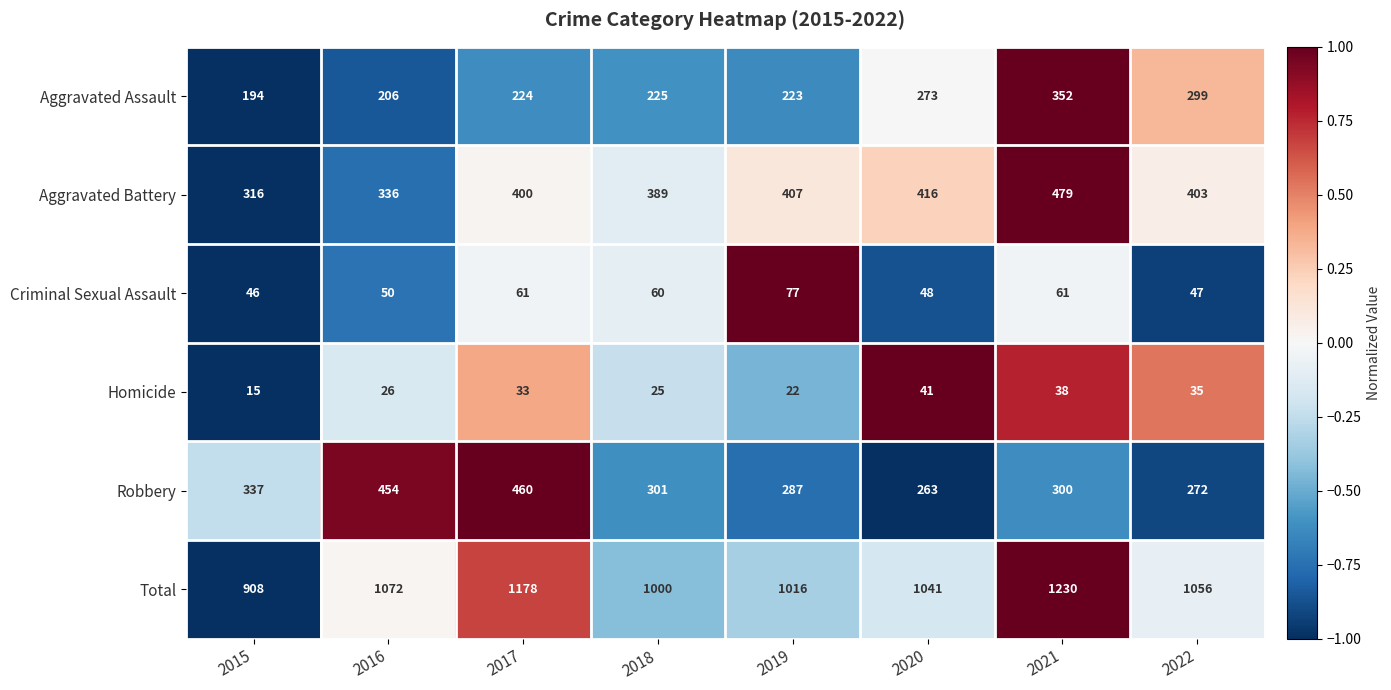

Where does the Aggravated Battery series first go above 403?

2019